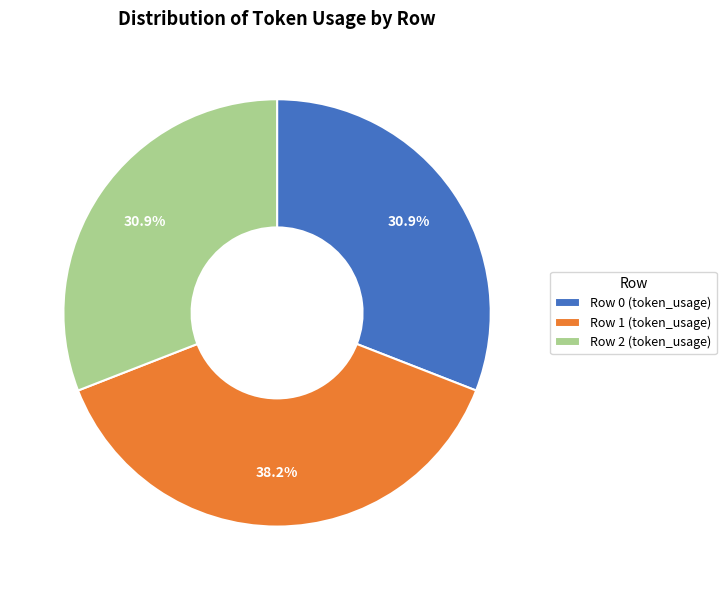

Does any single category account for the majority?

No